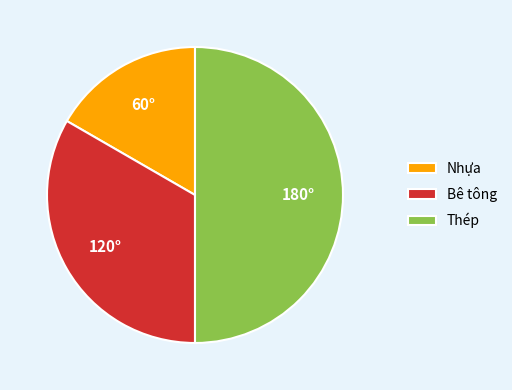

What is the ratio of the value at Bê tông to the value at Thép?

0.7